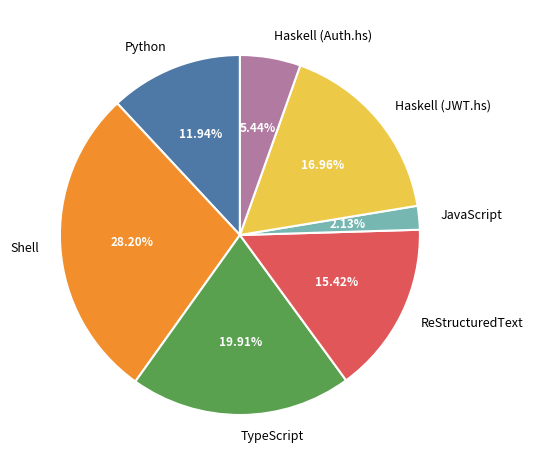

To the nearest percent, what is the combined percentage of Haskell (Auth.hs) and ReStructuredText?

21%